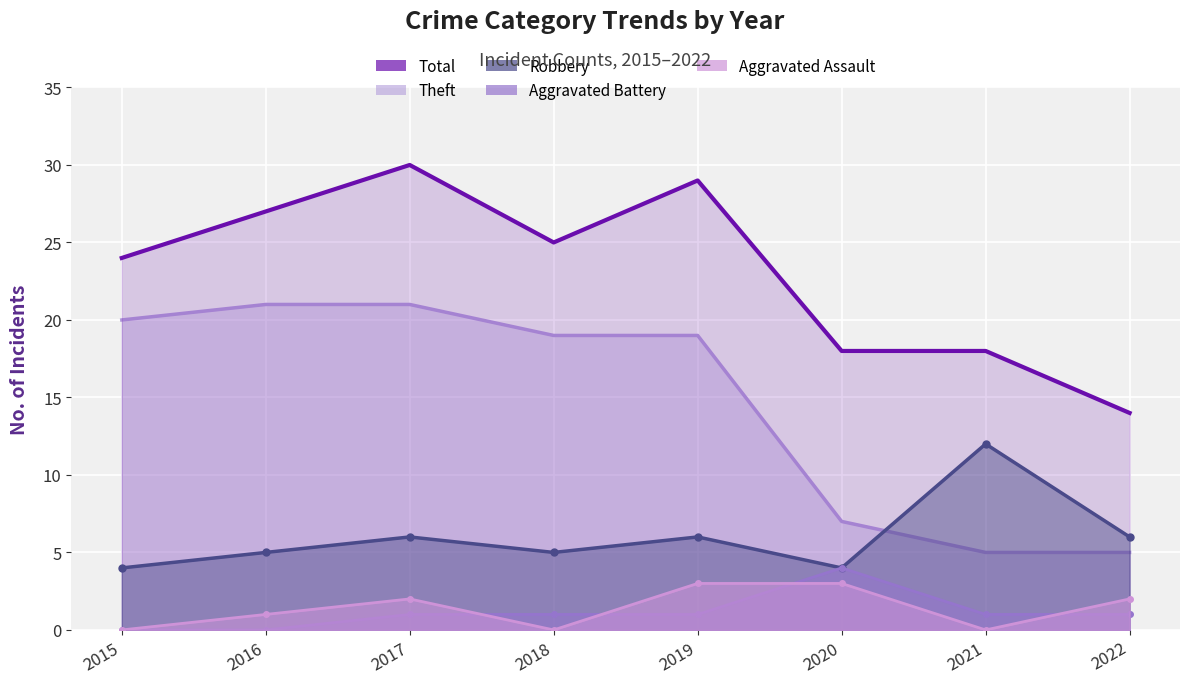

What is the spread (max minus min) of values at 2022?

13